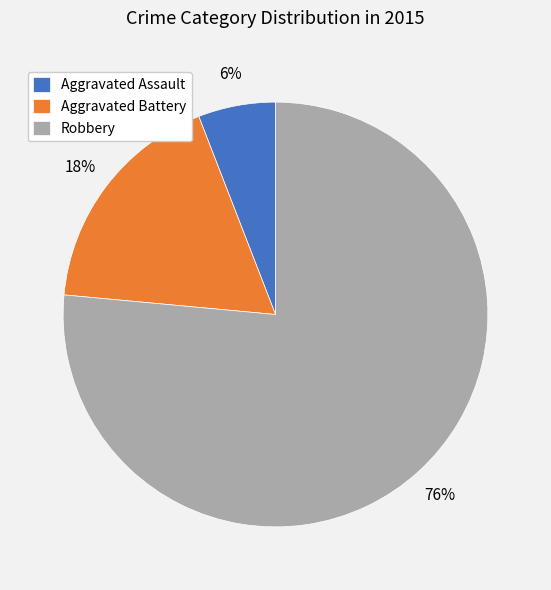

Between Aggravated Battery and Robbery, which is larger?

Robbery